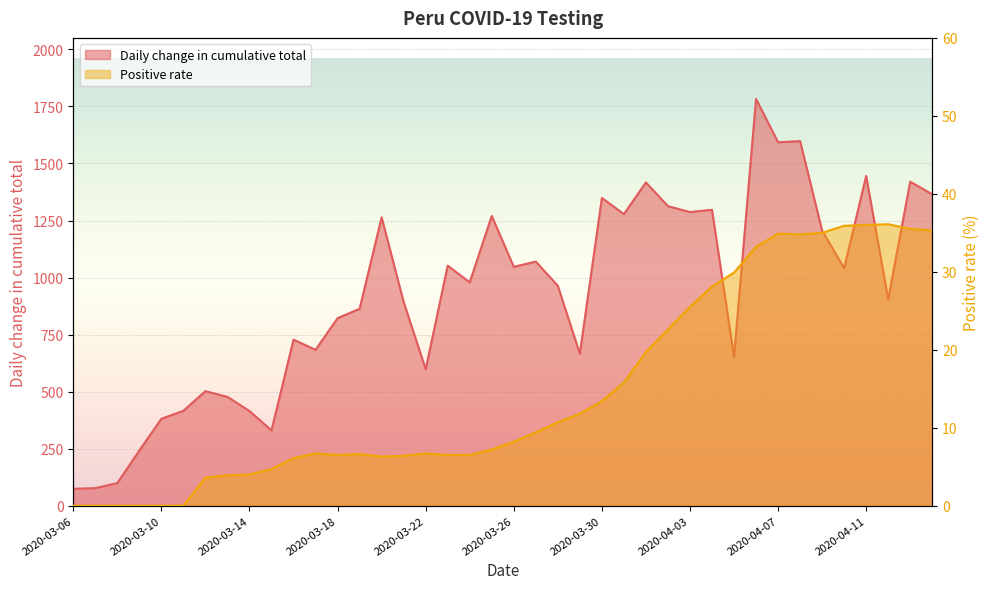

Does the chart display data point markers on the line(s)?

No